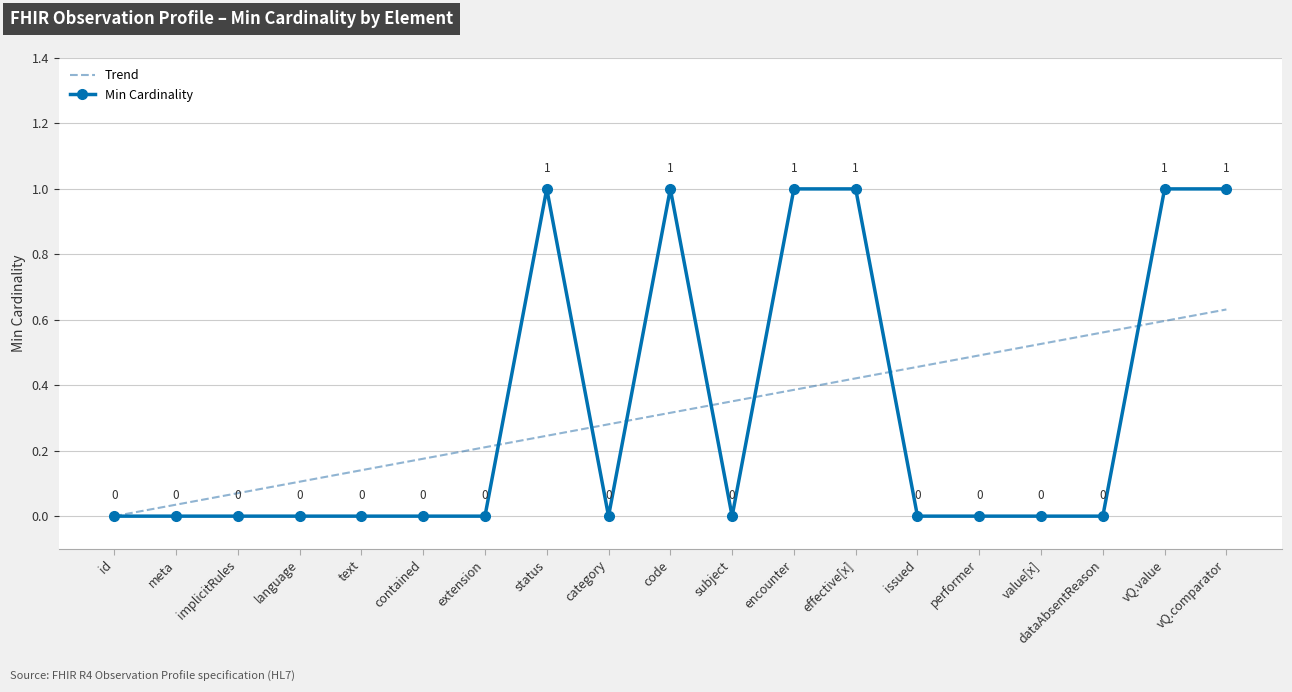

What are all the series names shown in the legend?

Trend, Min Cardinality